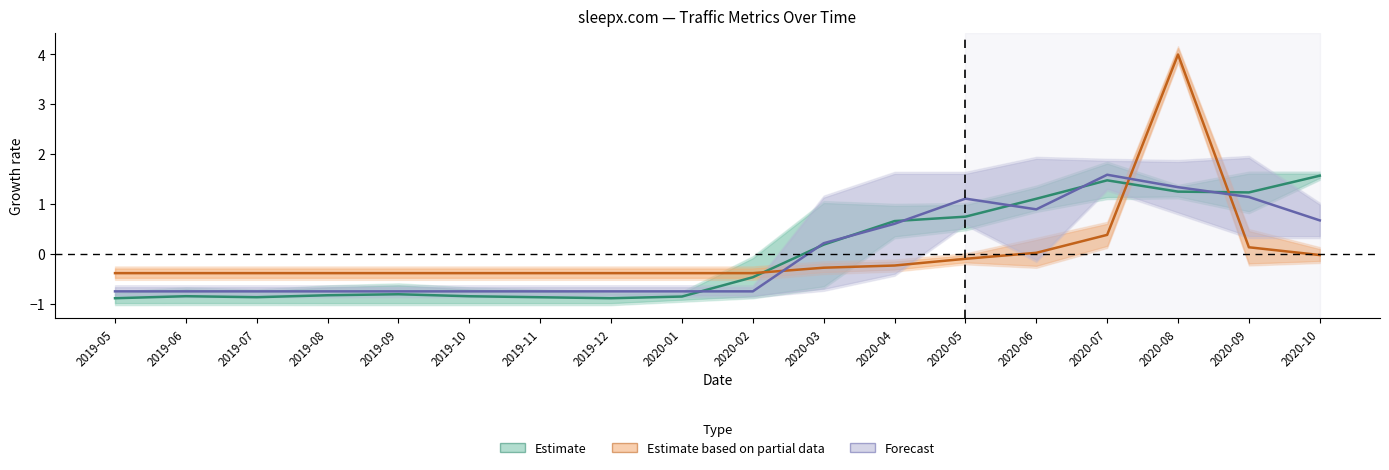

Read the Cost-Based (Forecast) value at 2019-05.

-0.8